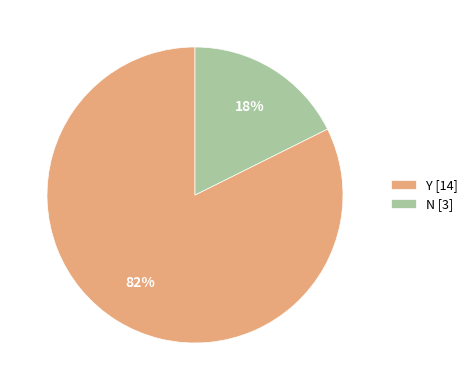

How many slices are in this pie chart?

2